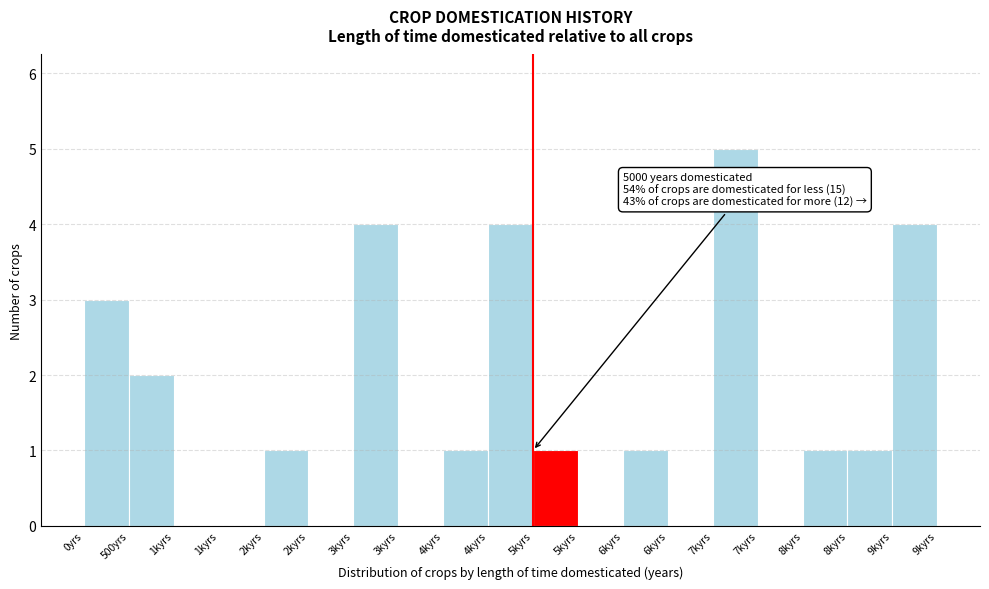

How many categories are shown in the chart?

19